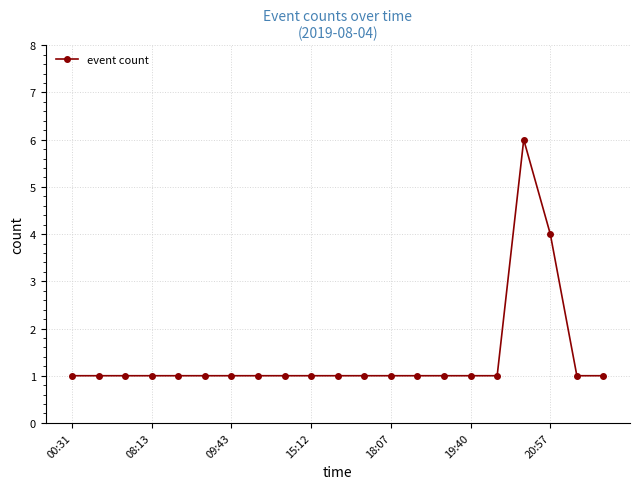

What is the greatest value displayed?

6